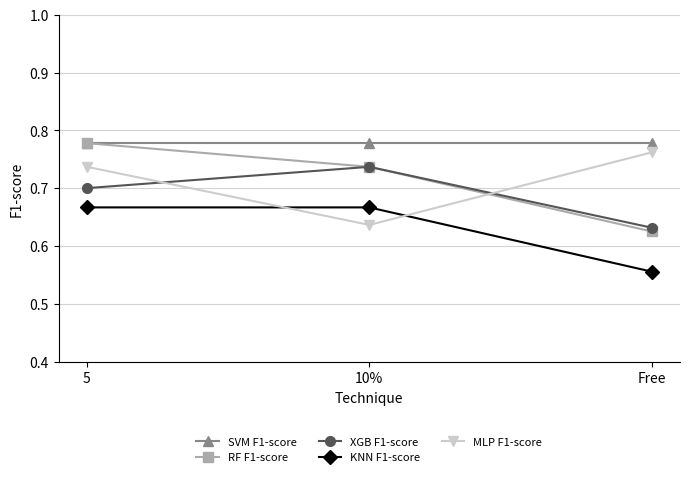

Rank the categories by RF F1-score value from lowest to highest.

Free, 10%, 5